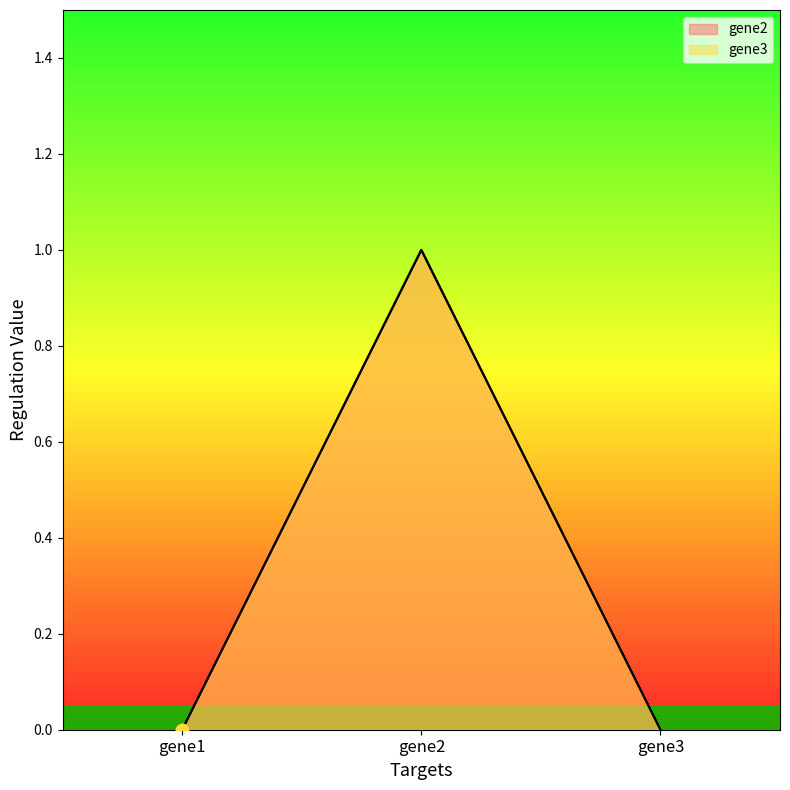

At which category is the sum across all series the highest?

gene2